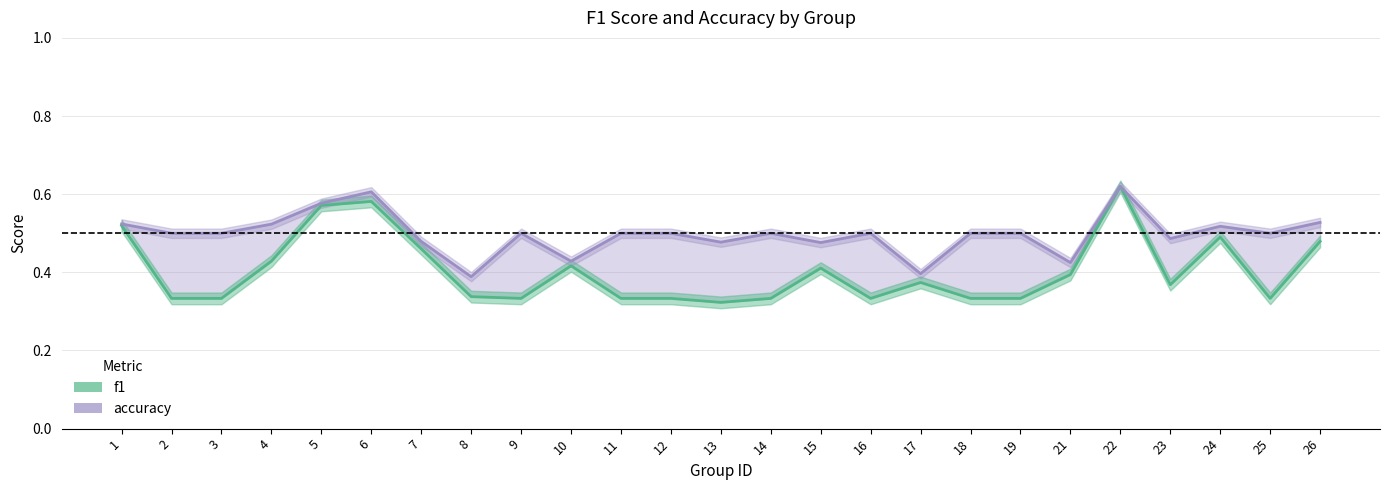

Where is the first local minimum for accuracy_line?

8